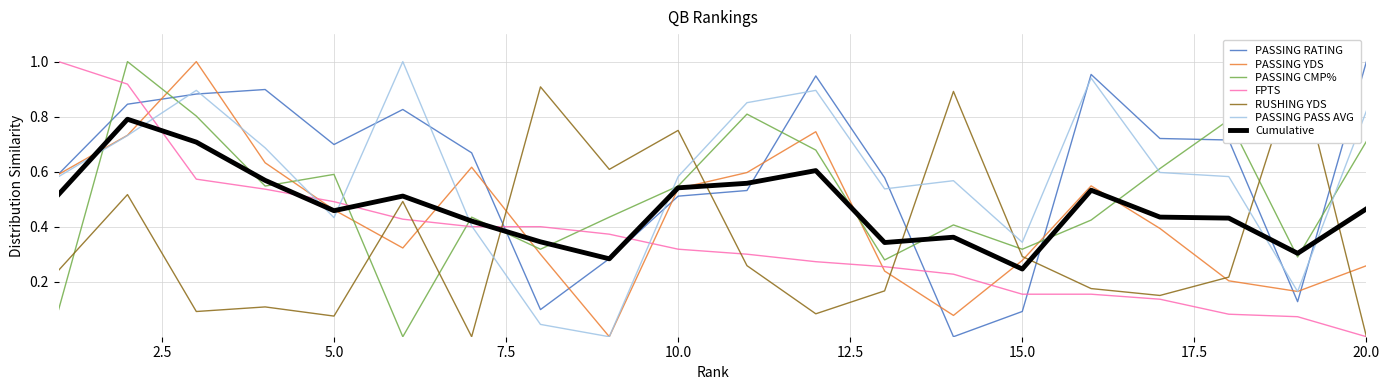

What is the difference between the second highest and minimum values in the PASSING CMP% series?

0.8